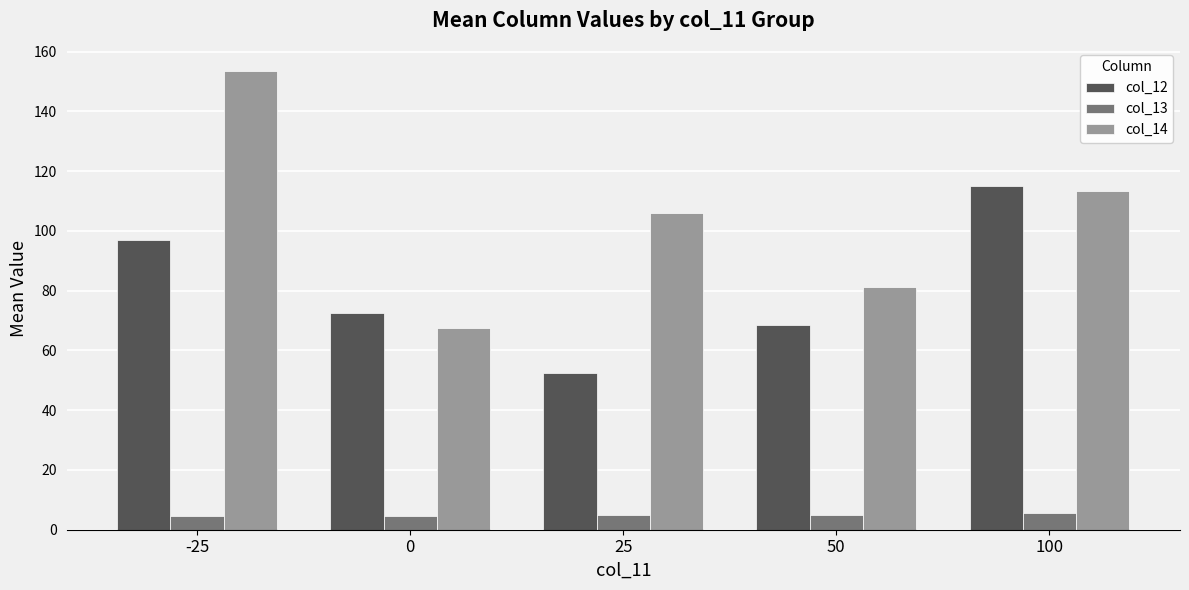

What is the difference between the highest and lowest values at 0?

67.7